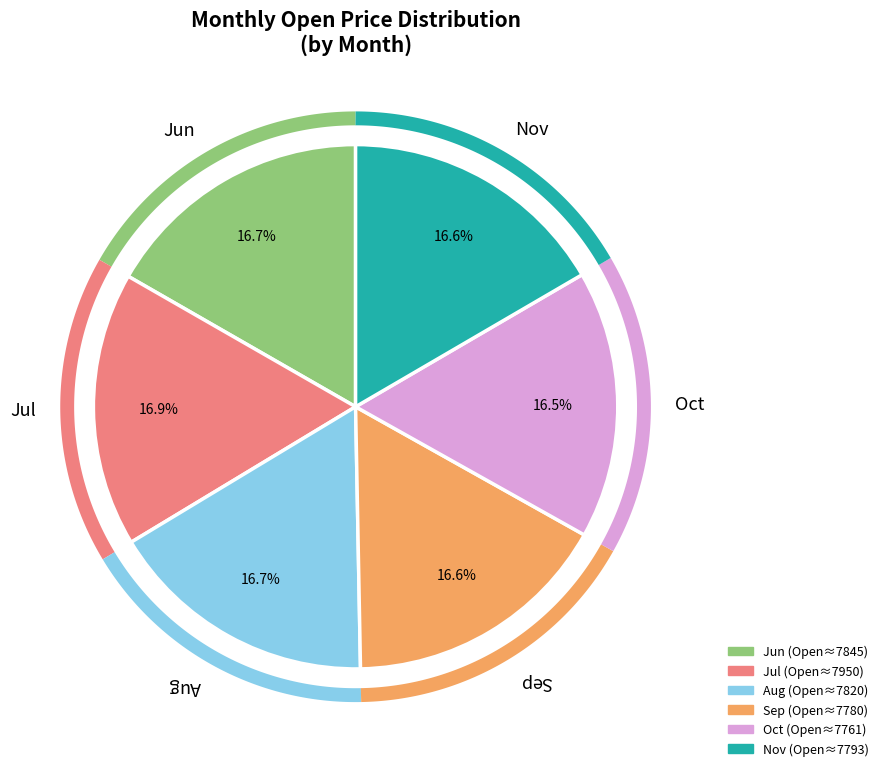

To the nearest percent, what portion does 8 represent?

17%